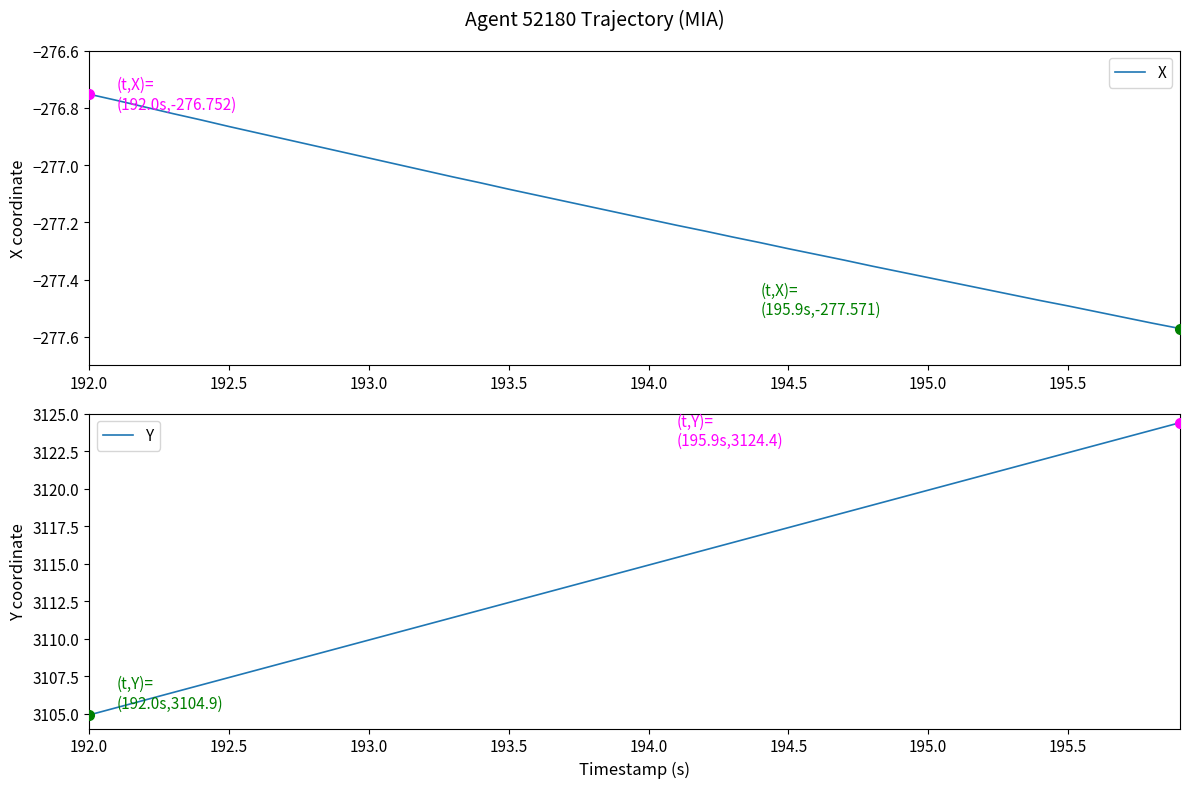

What is the sum of all Y values?

124586.0